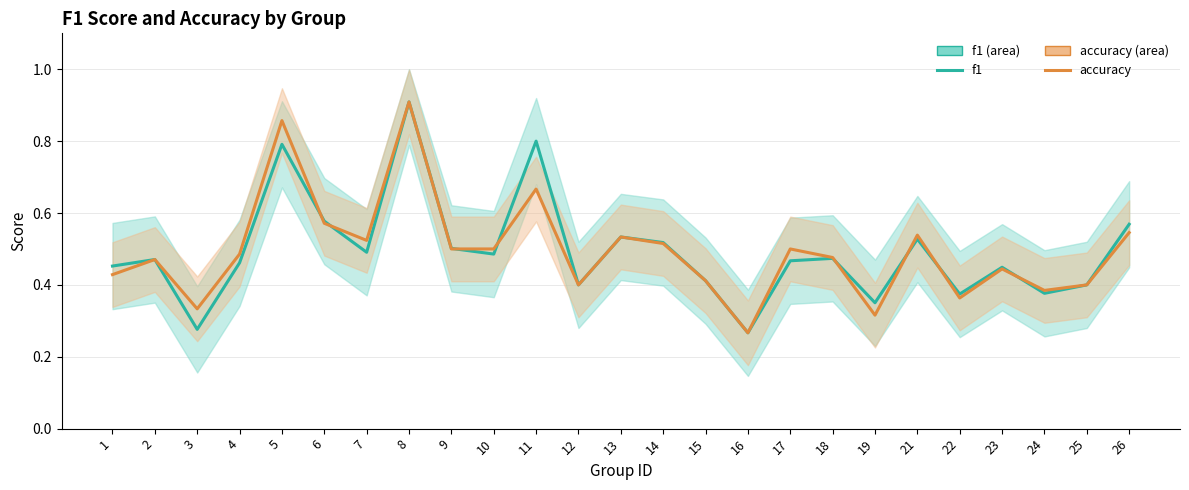

The accuracy series shows 0.5 at 7. True or false?

True